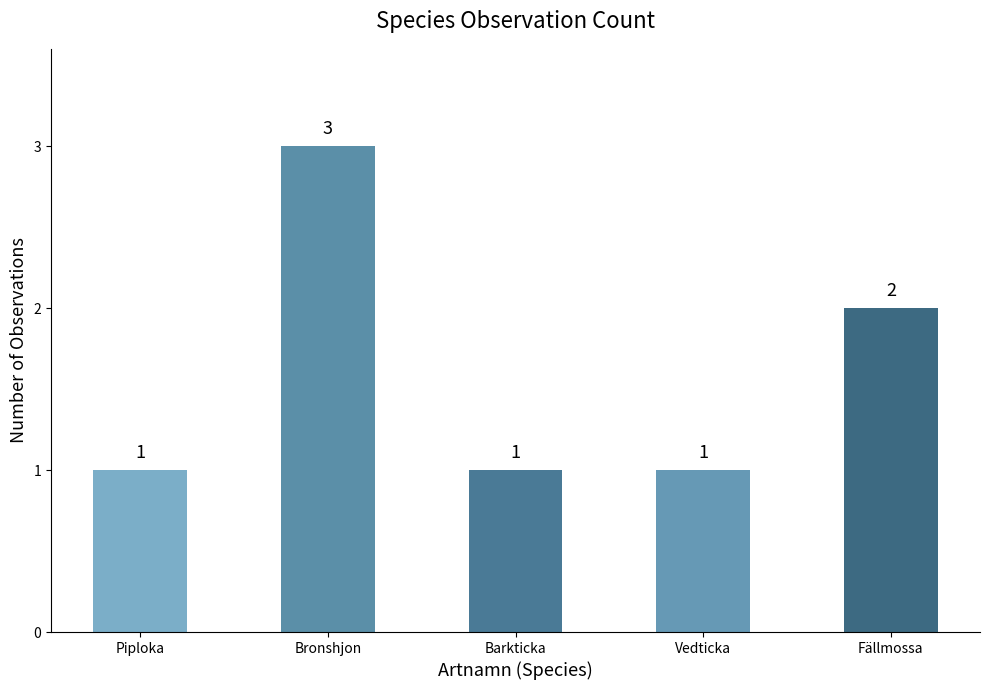

Count the number of data series in this chart.

1